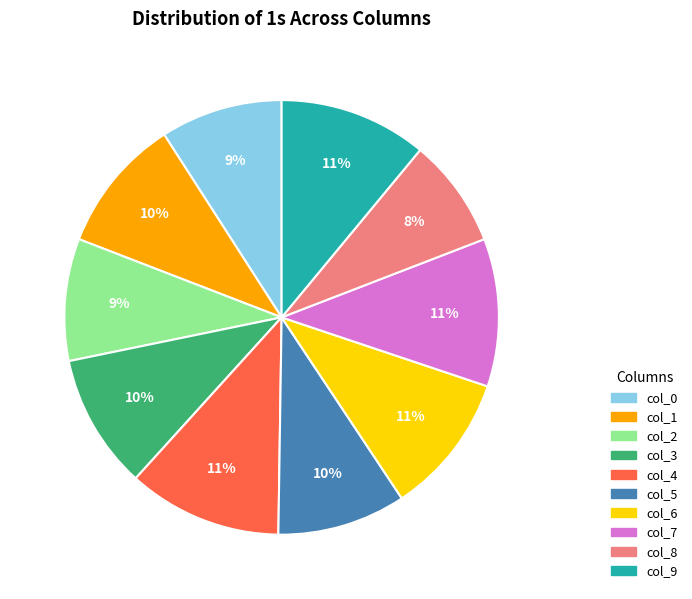

The col_2 slice represents 9% of the pie. True or false?

True